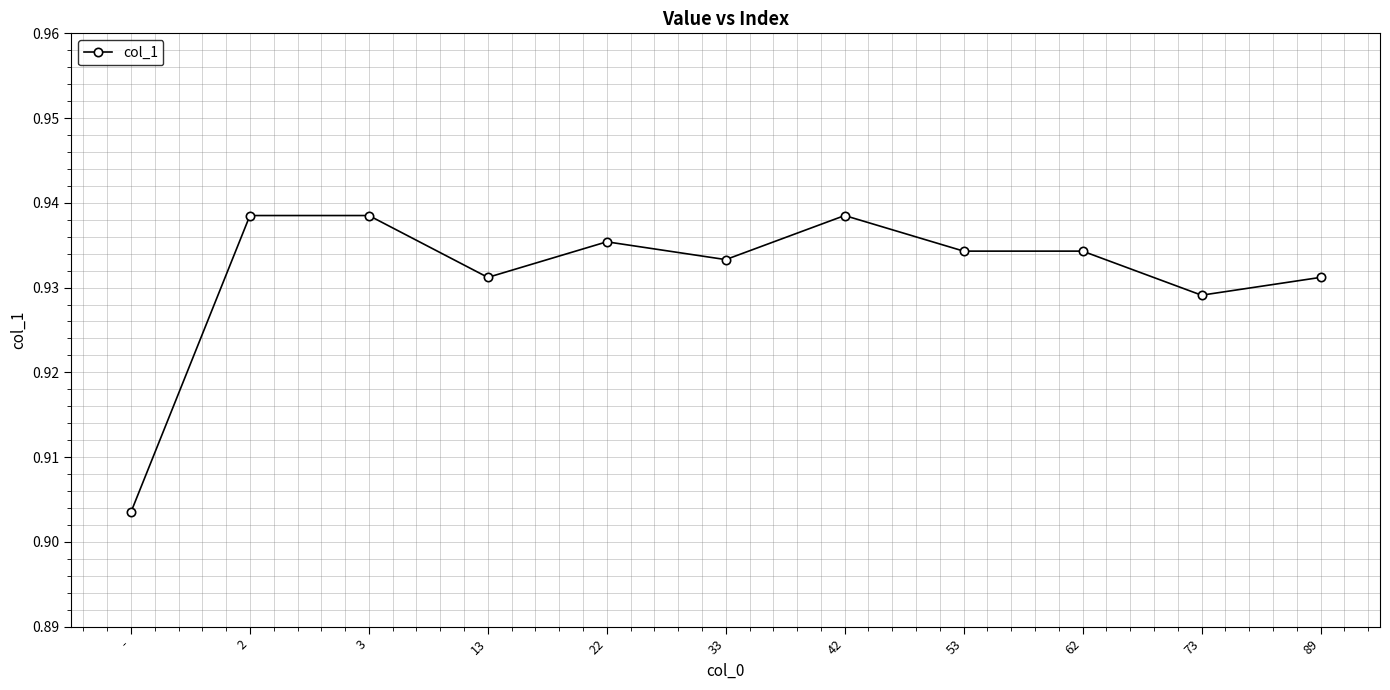

How many categories are shown in the chart?

11